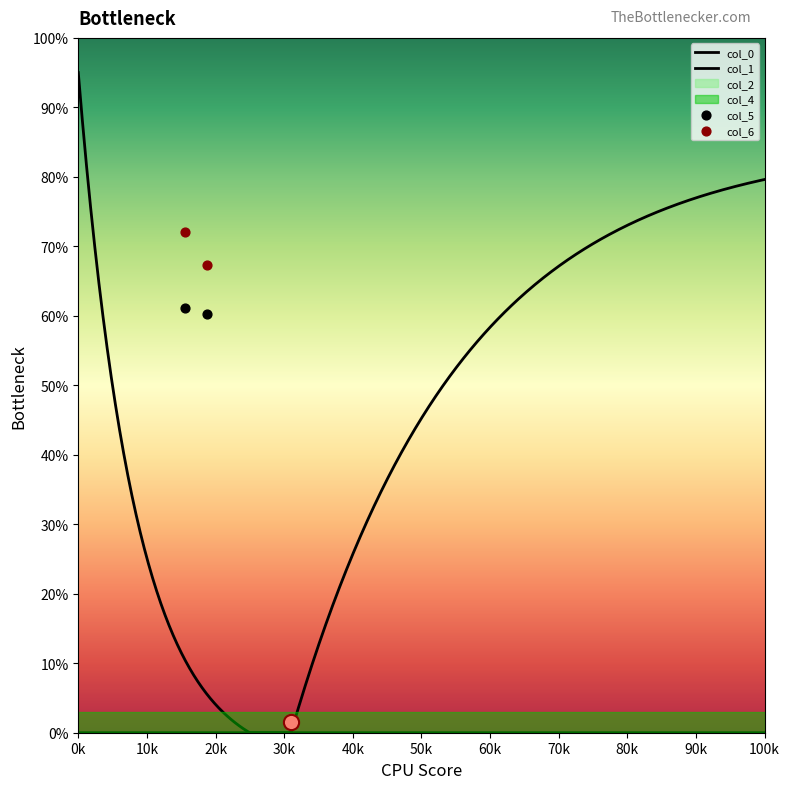

What is the total value across all series at 18.8125?

330.1